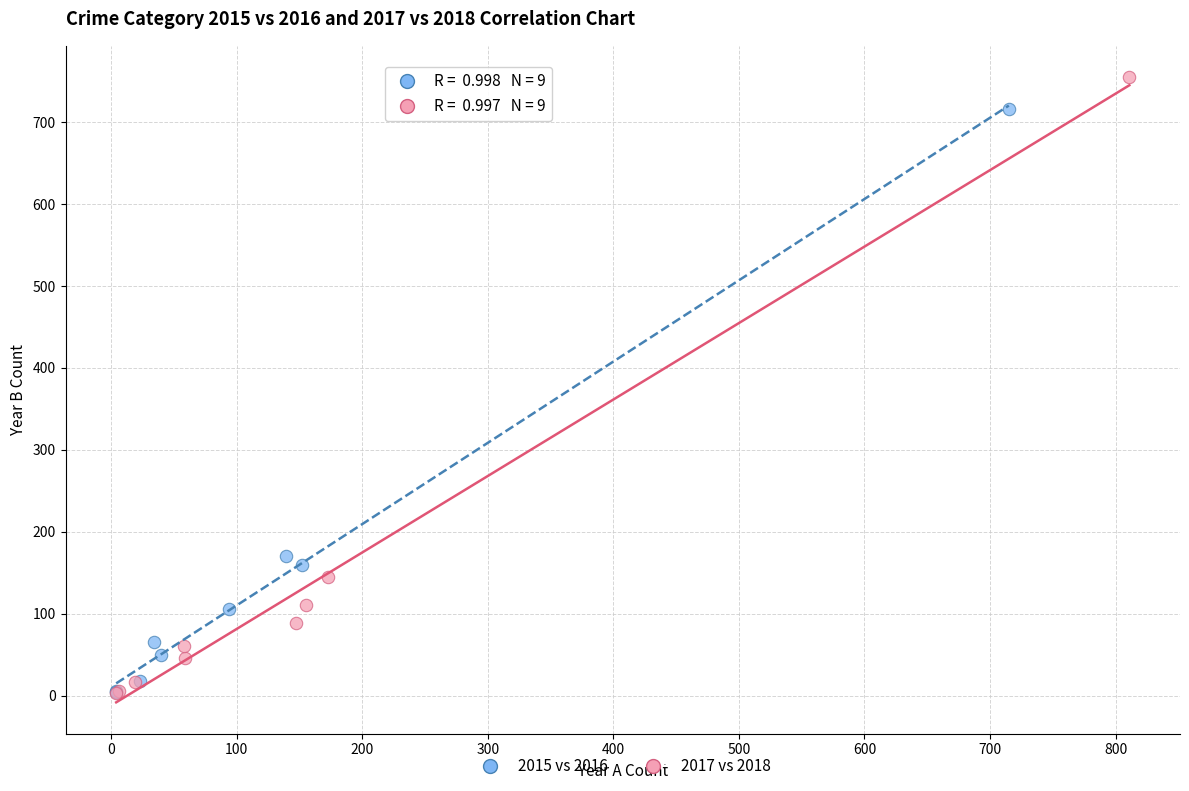

What are all the series names shown in the legend?

2015 vs 2016, 2017 vs 2018